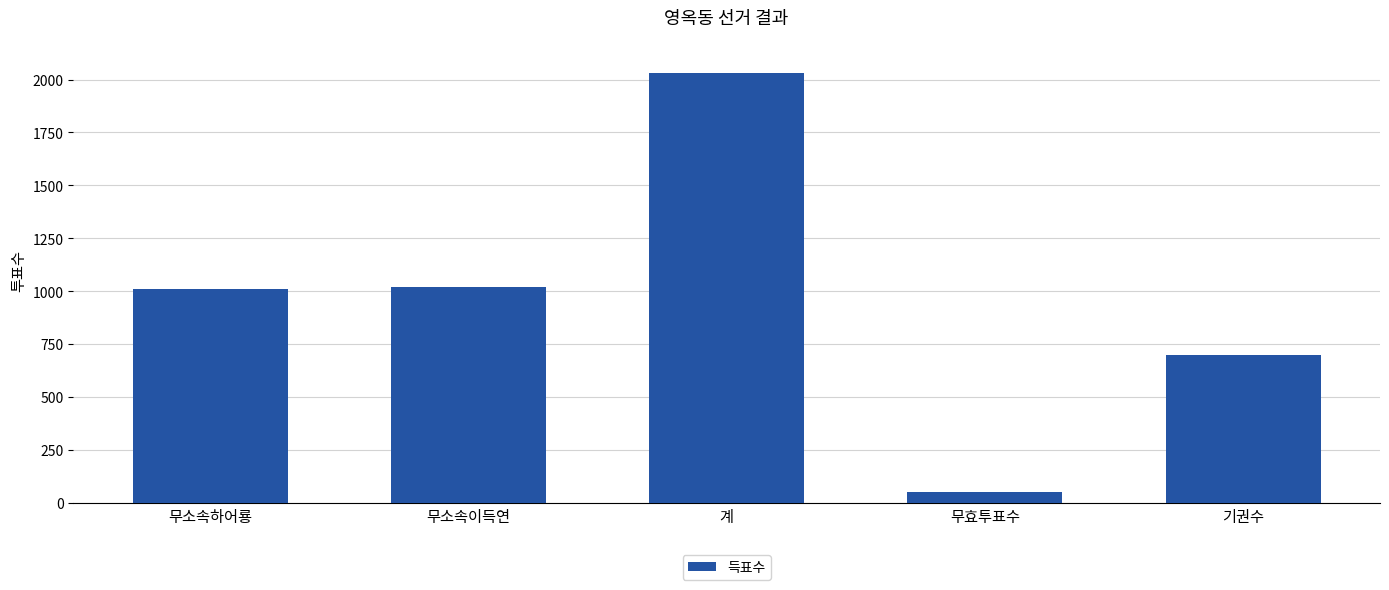

How many series are shown in this chart?

1